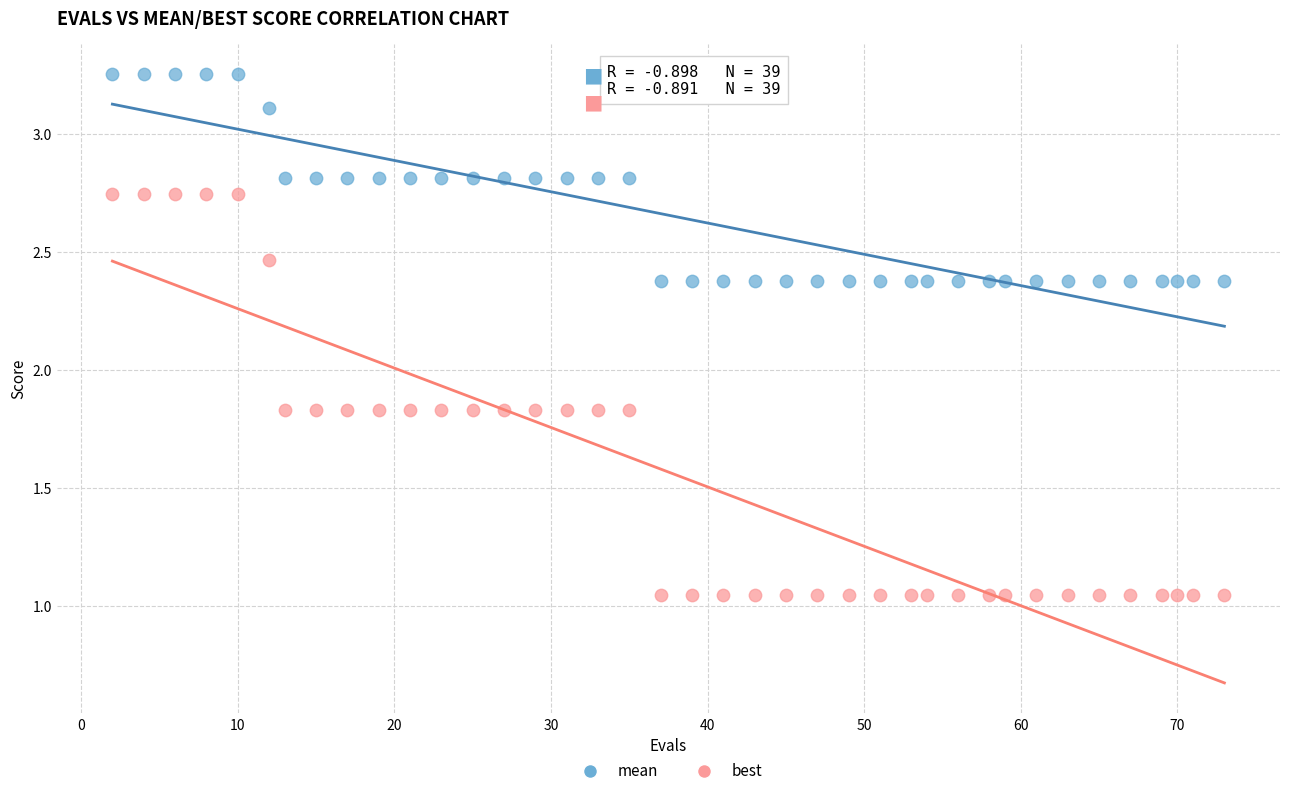

Which series contains the lowest Y value?

best